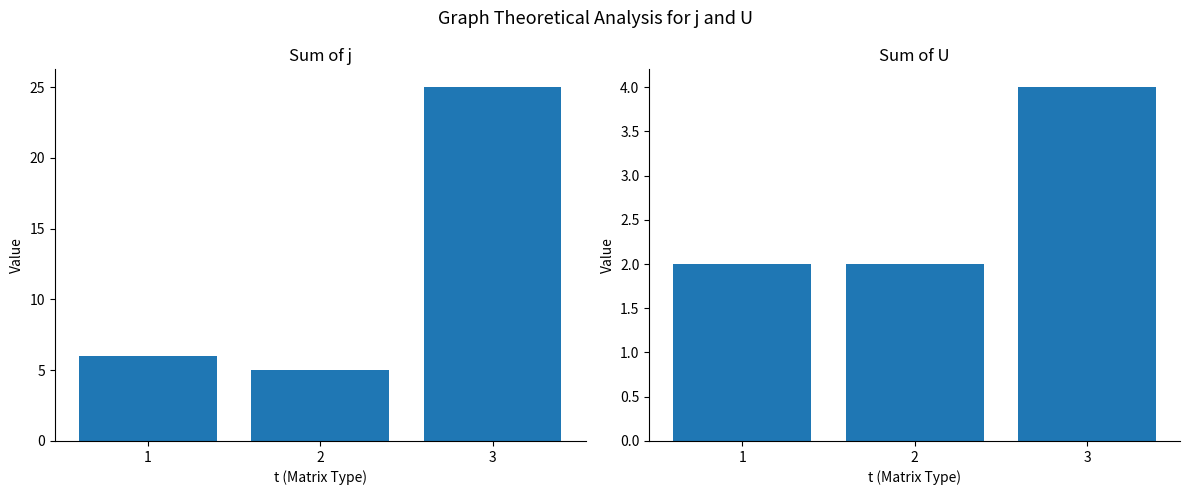

What is the spread (max minus min) of values at 3?

21